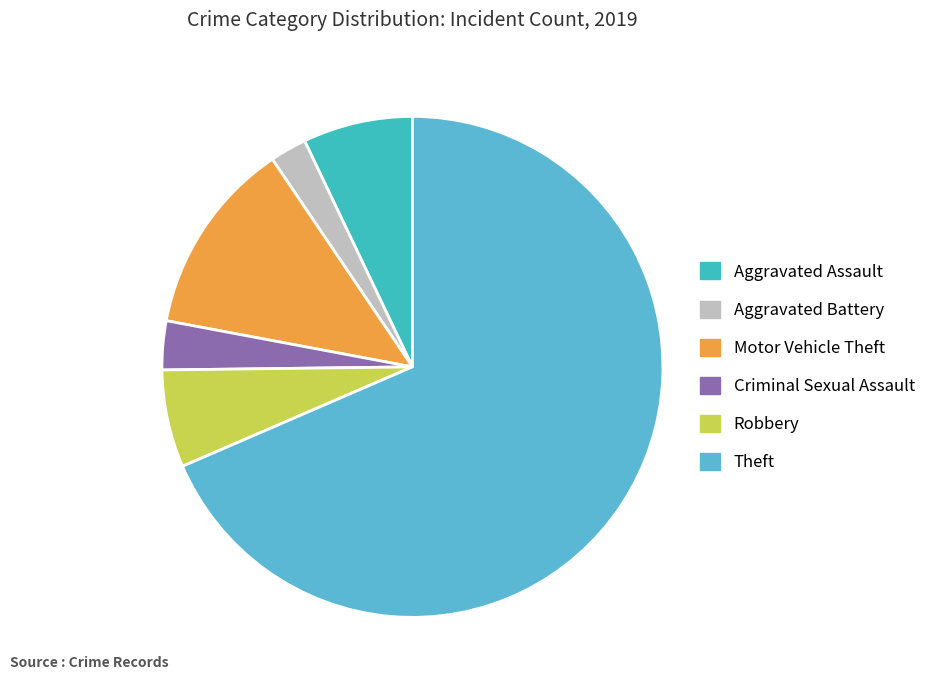

Count the number of slices in the pie.

6